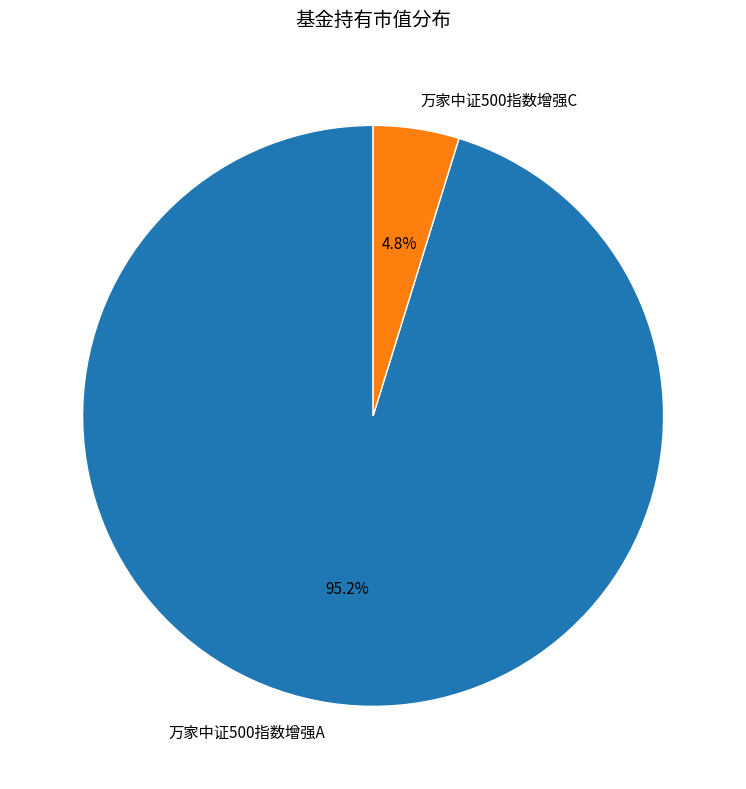

Is 万家中证500指数增强A the majority of the pie?

Yes